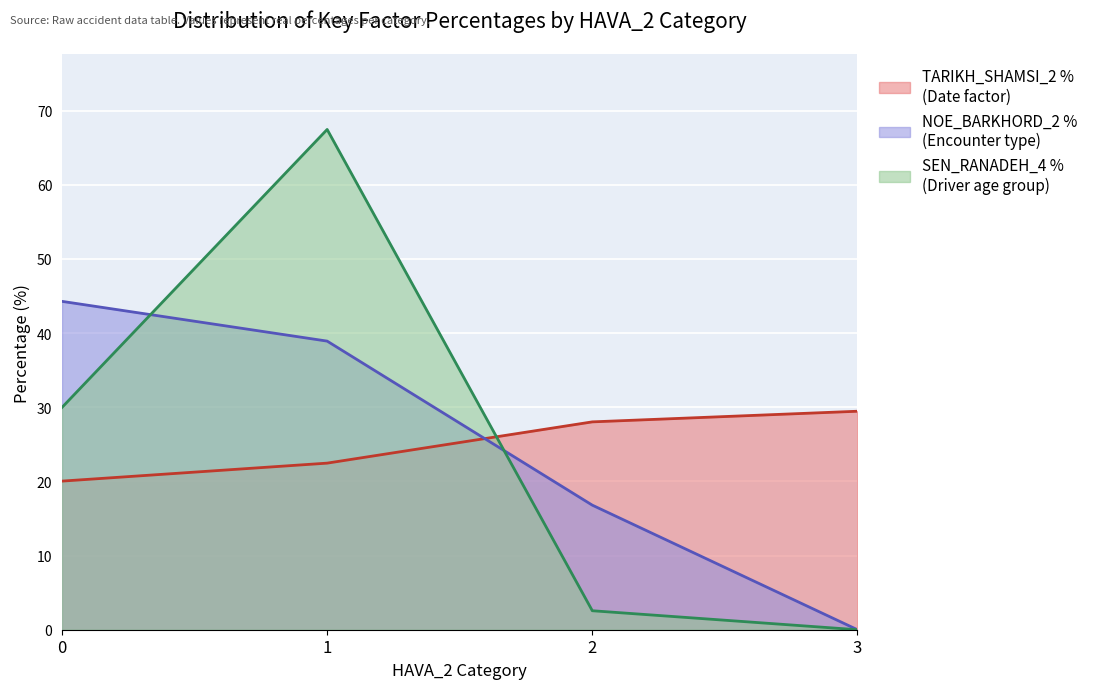

What is the value of the SEN_RANADEH_4percentage point at the 1st from the left?

30.0